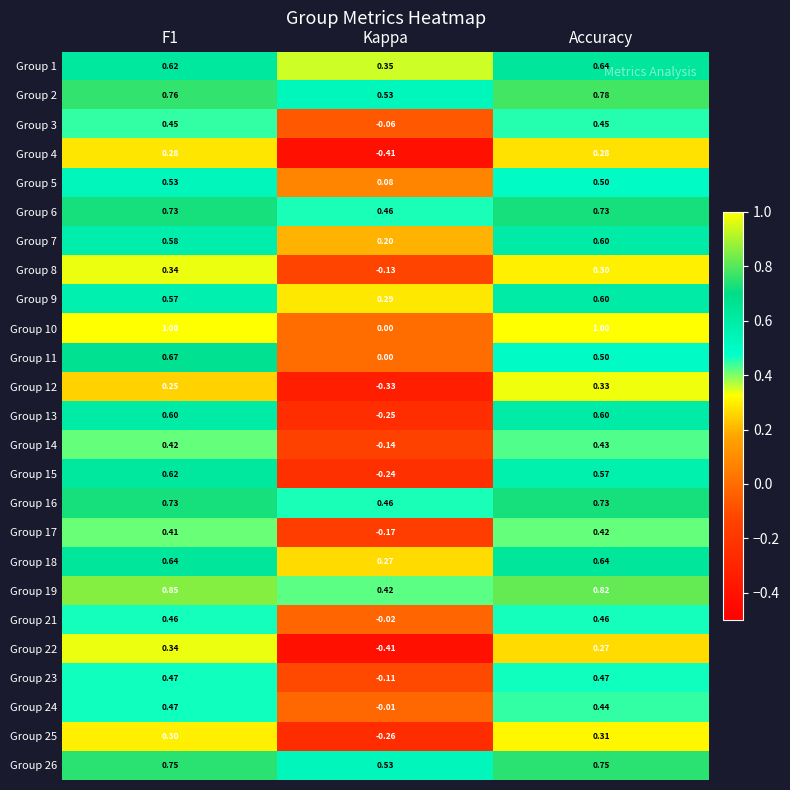

Is the value of Group 22 at F1 greater than the value of Group 7 at F1?

No